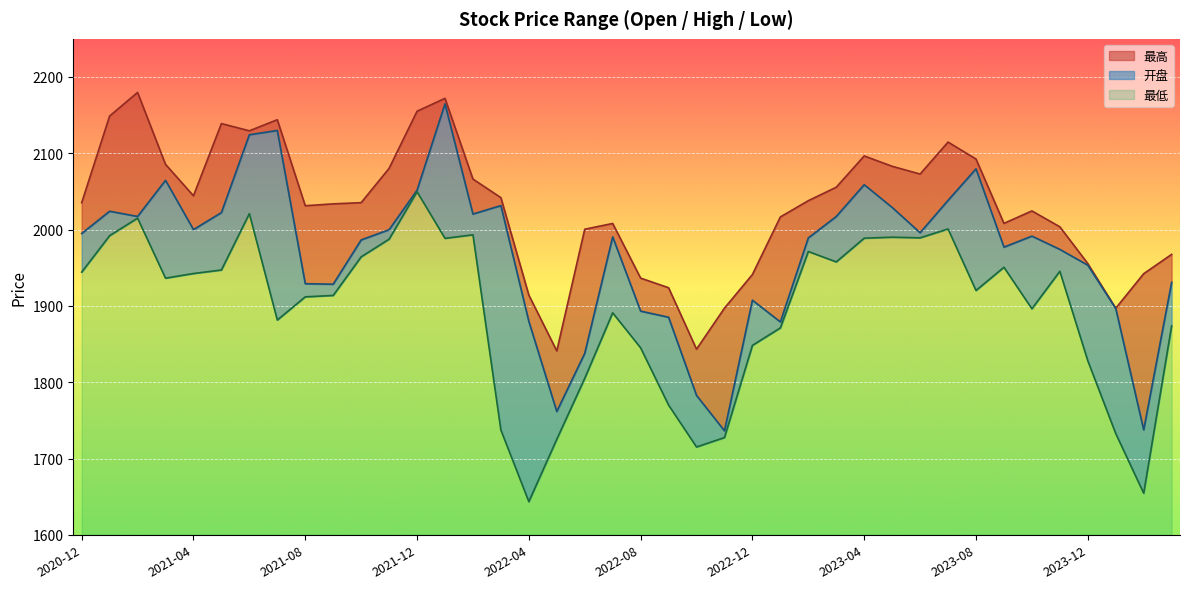

True or false: 开盘 has a value of 2038.3 at 2023-07.

True